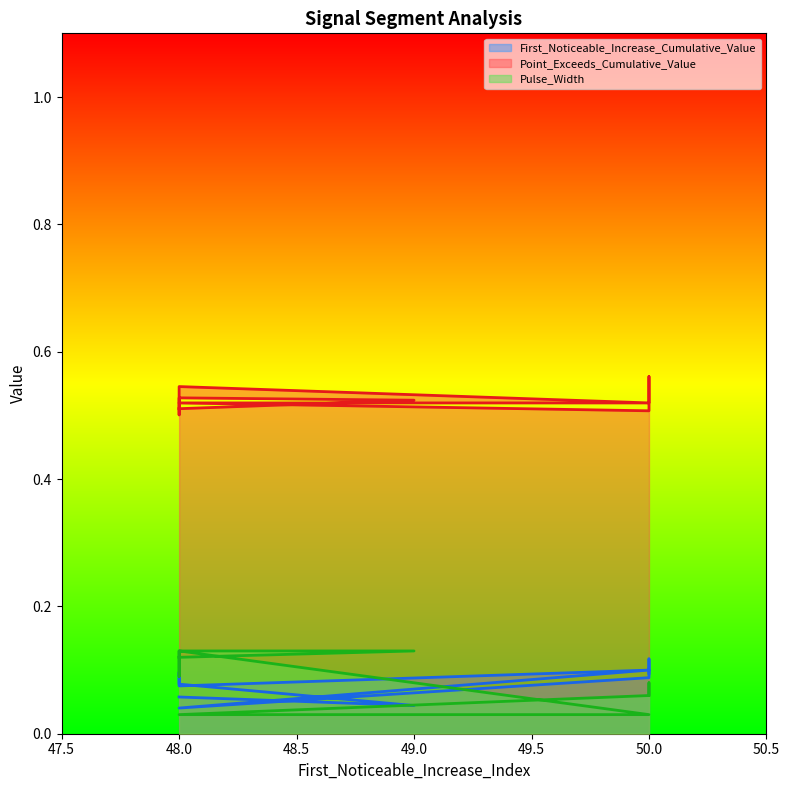

At which category is the sum across all series the highest?

50